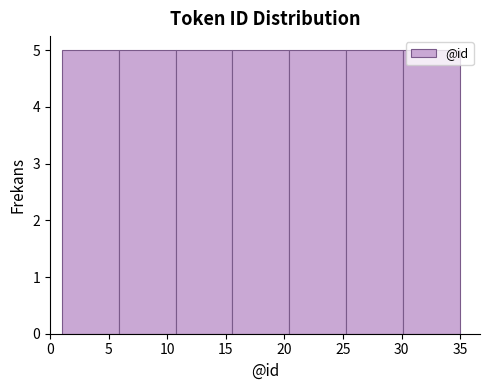

Reading left to right, transcribe this chart: for each bar, give the range it covers on the x-axis and its height. Neither the bar edges nor the heights are printed on the chart, so give them approximately, as read against the axes.

1.0 to 6.0: 5
6.0 to 10.5: 5
10.5 to 15.5: 5
15.5 to 20.5: 5
20.5 to 25.5: 5
25.5 to 30.0: 5
30.0 to 35.0: 5